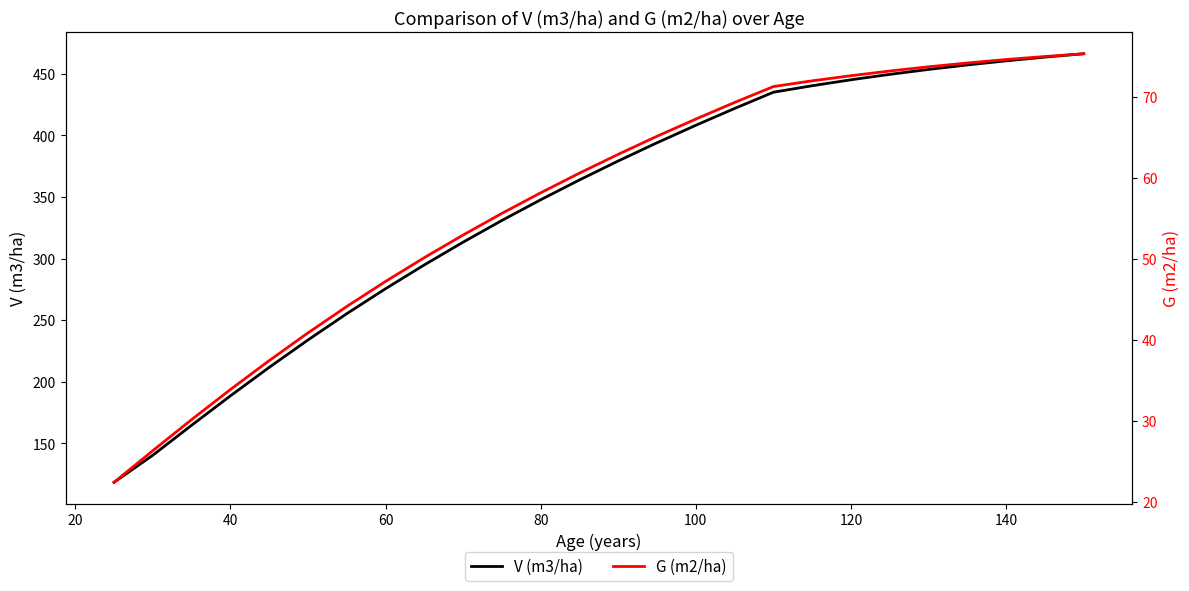

Is it true that V (m3/ha) equals 460.6 at 140?

True